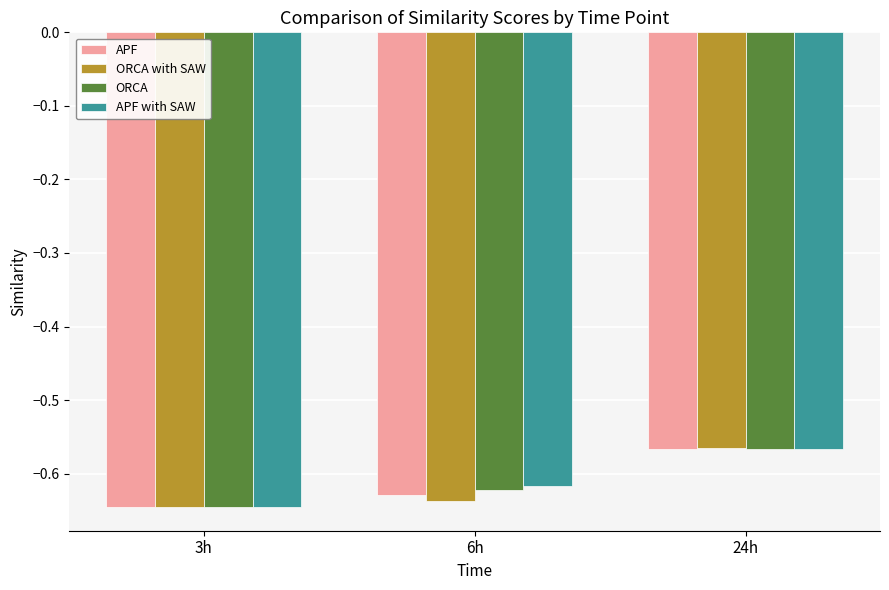

At which label is APF closest to 0?

24h